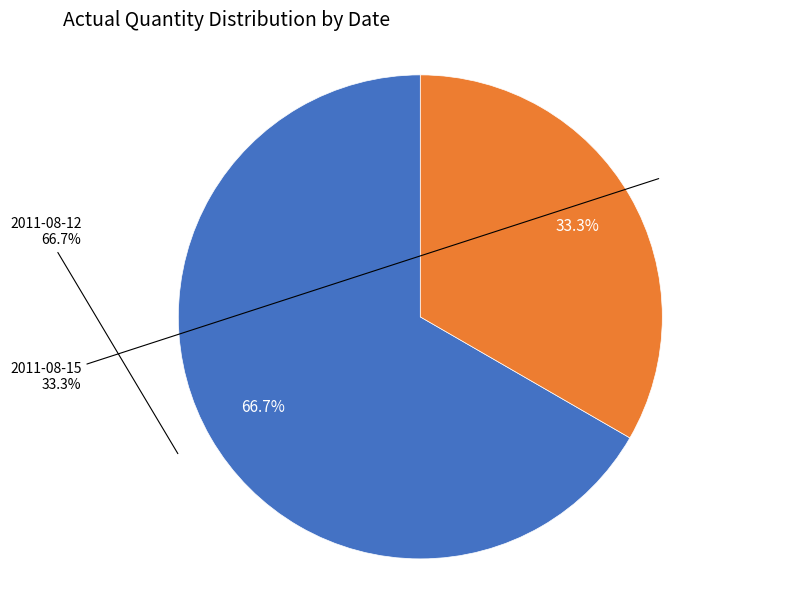

Which category has the biggest portion of the pie?

2011-08-12